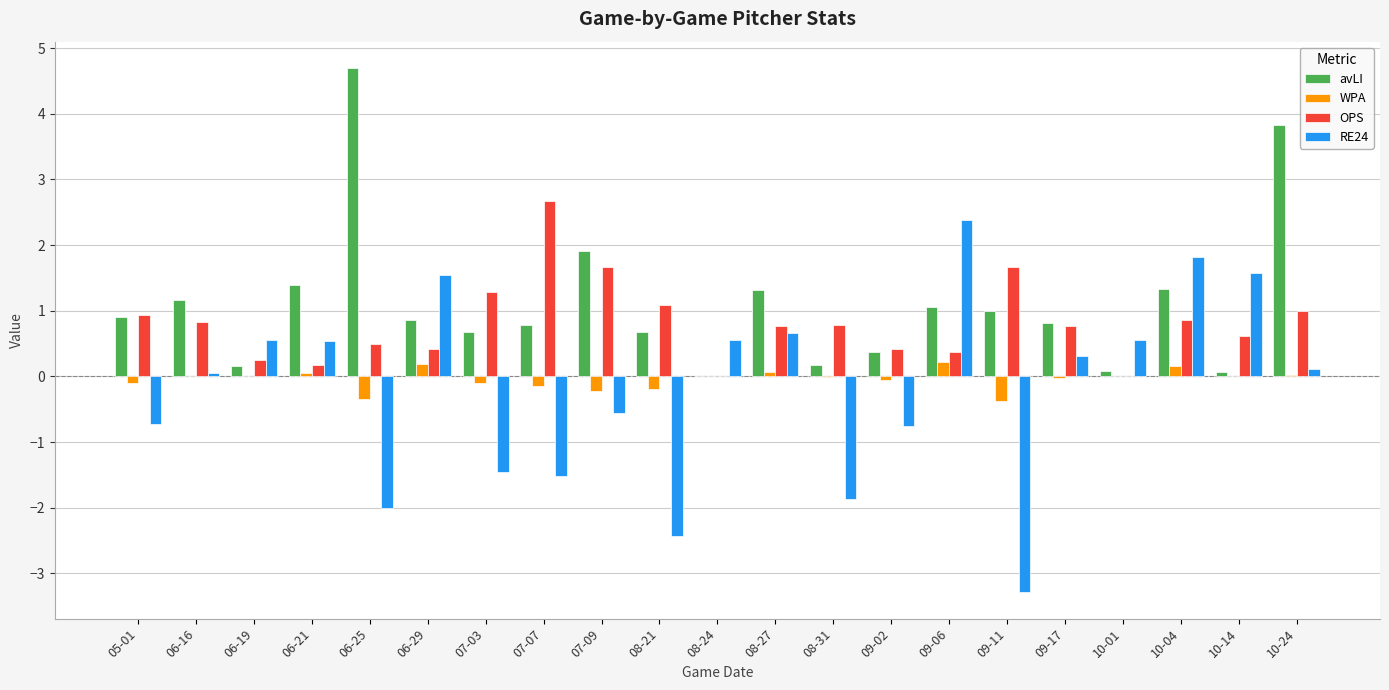

Does the chart contain stacked bars?

No